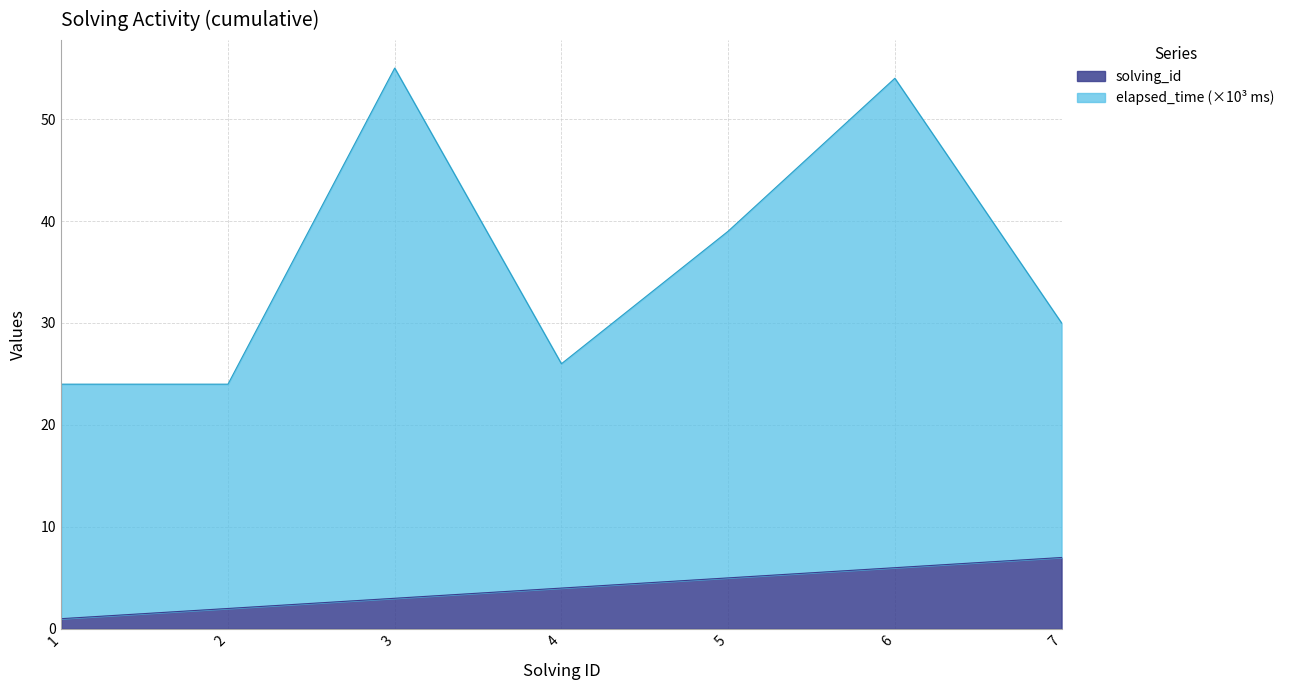

List the labels in order of solving_id value, largest first.

7, 6, 5, 4, 3, 2, 1